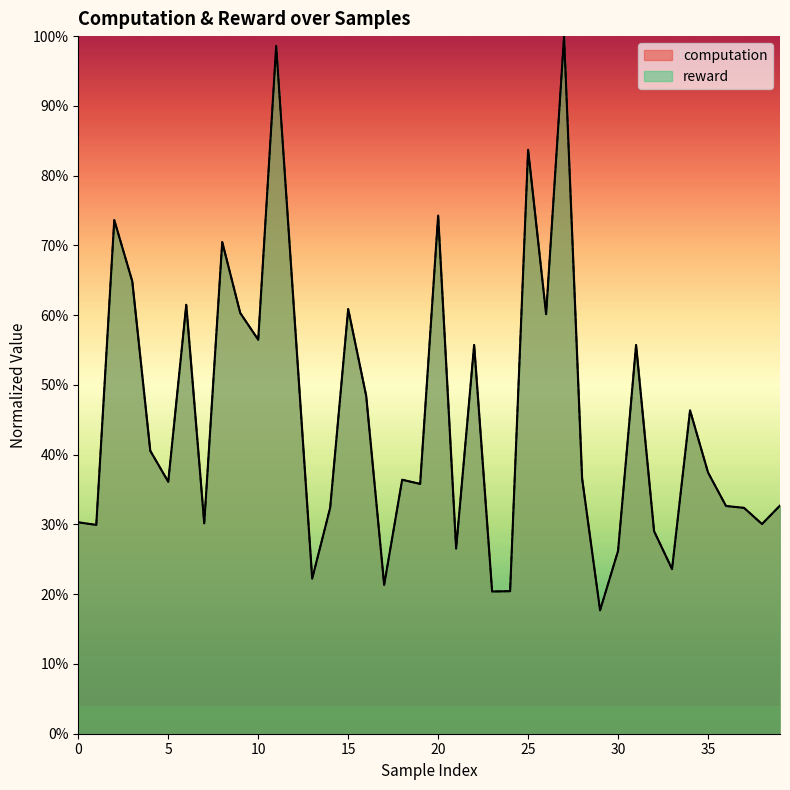

At 22, list the series in order from largest to smallest.

reward, computation